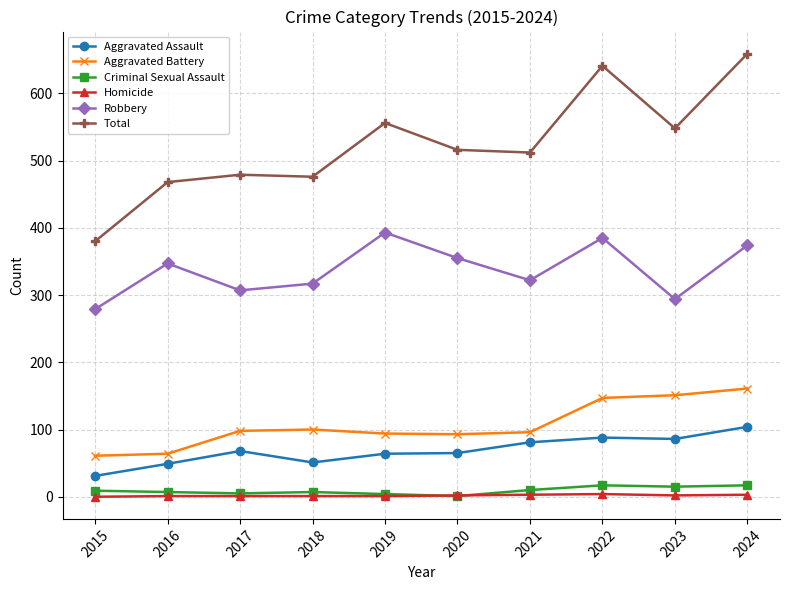

True or false: Total and Aggravated Battery intersect in this chart.

False